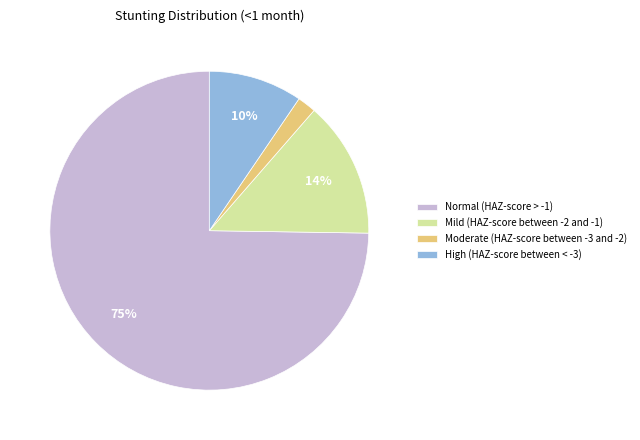

Is it true that Normal (HAZ-score > -1) is 68% of the pie?

False